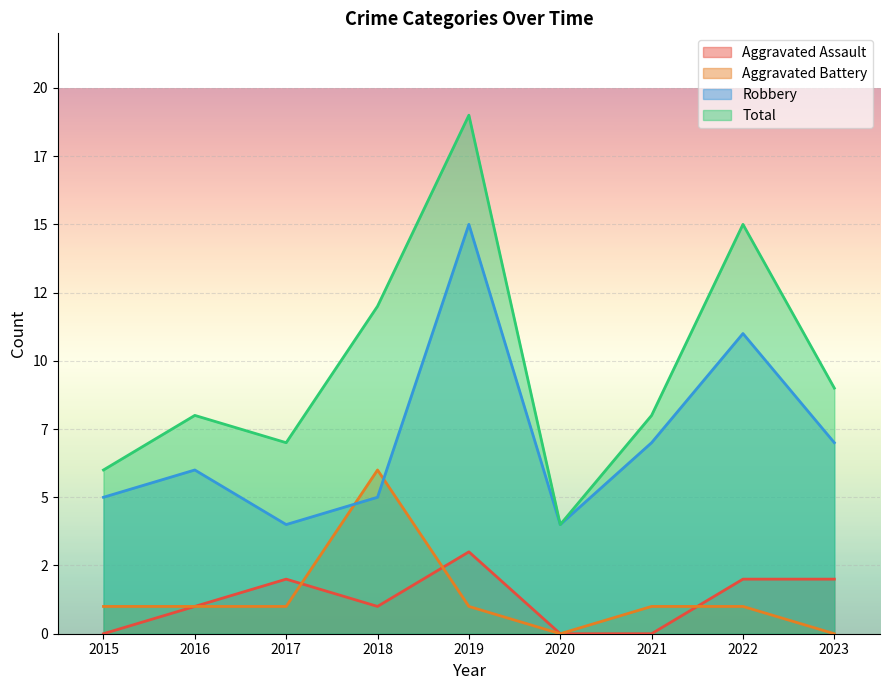

What are all the series names shown in the legend?

Aggravated Assault, Aggravated Battery, Robbery, Total